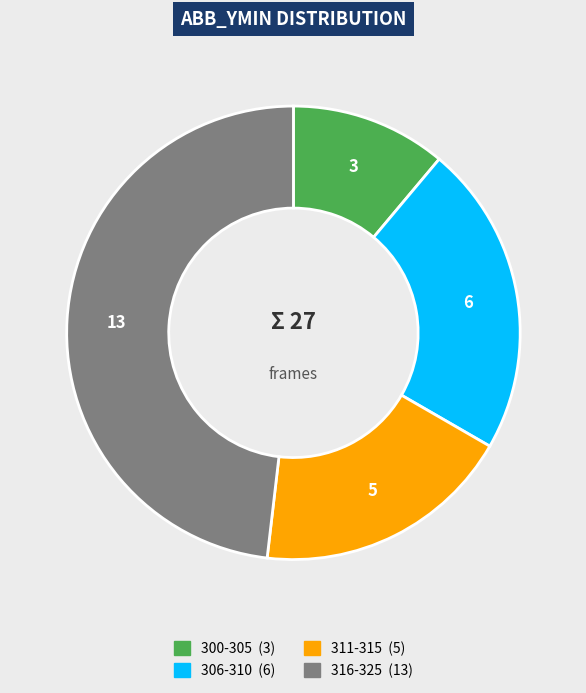

Is there a majority slice in this chart?

No